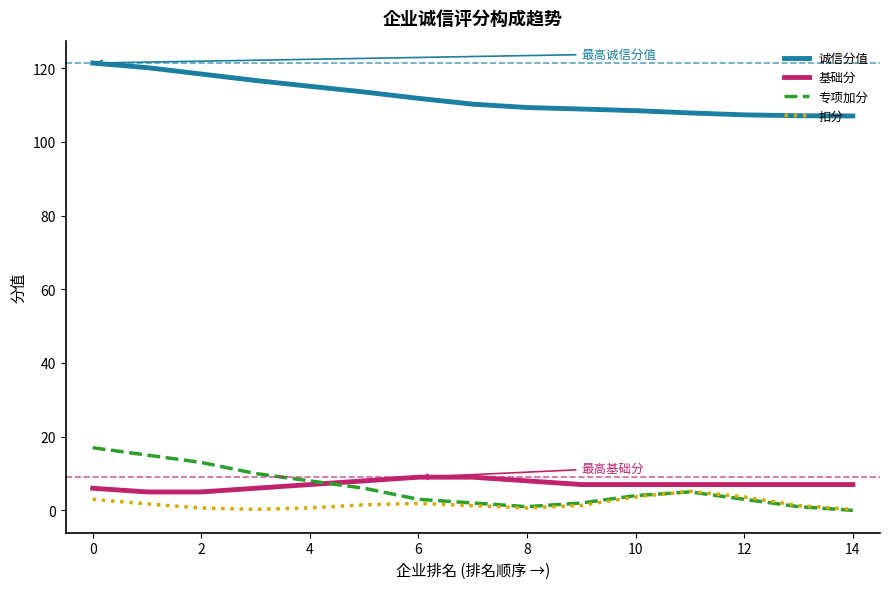

Which series has the largest total across all categories?

诚信分值